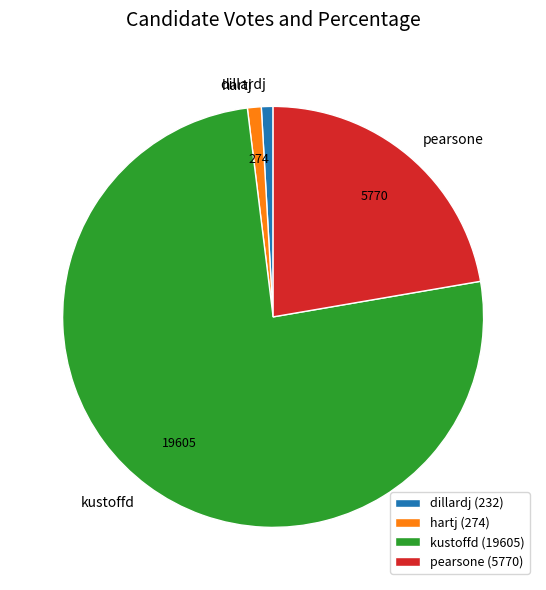

Which has a higher value, dillardj or pearsone?

pearsone